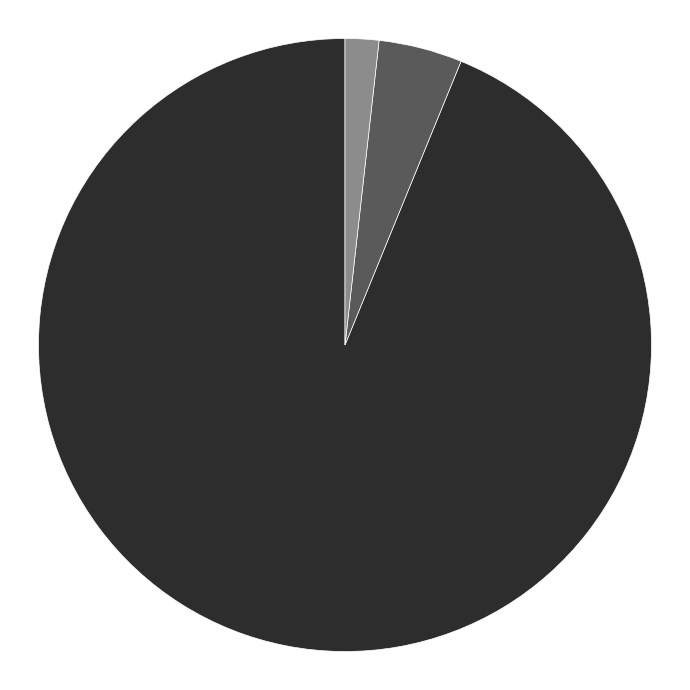

To the nearest percent, what is the difference between the Training Time and MSE slice percentages?

89%